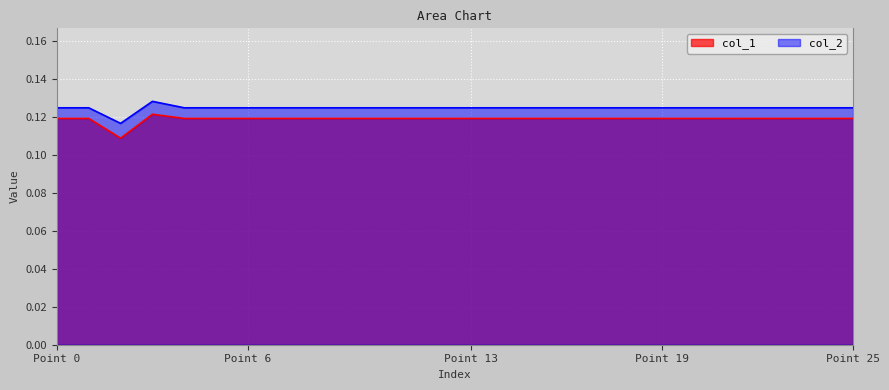

The col_2 series shows 0.1 at 15. True or false?

False